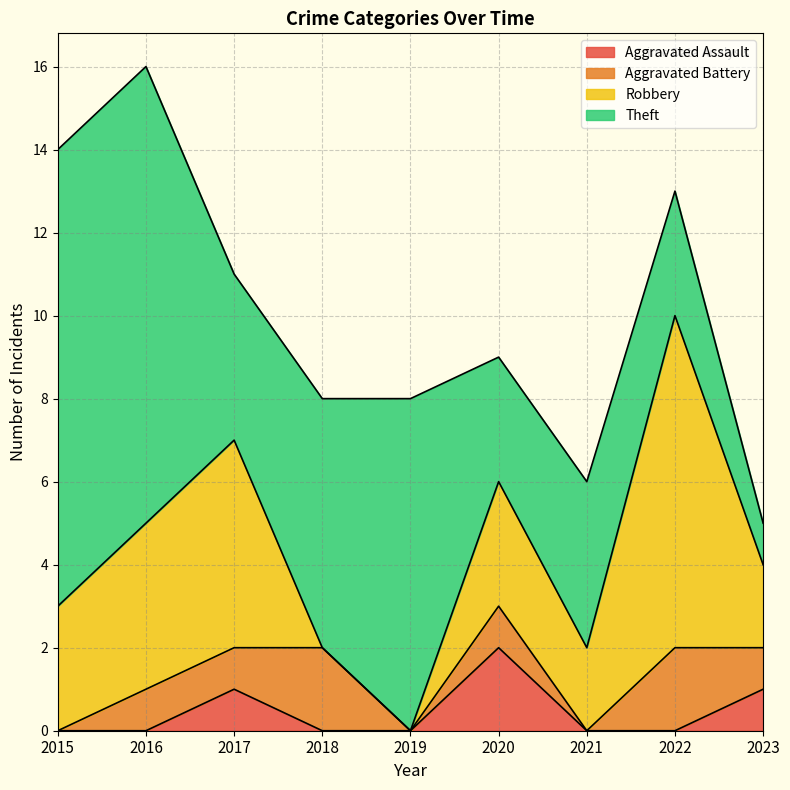

What is the total value across all series at 2023?

5